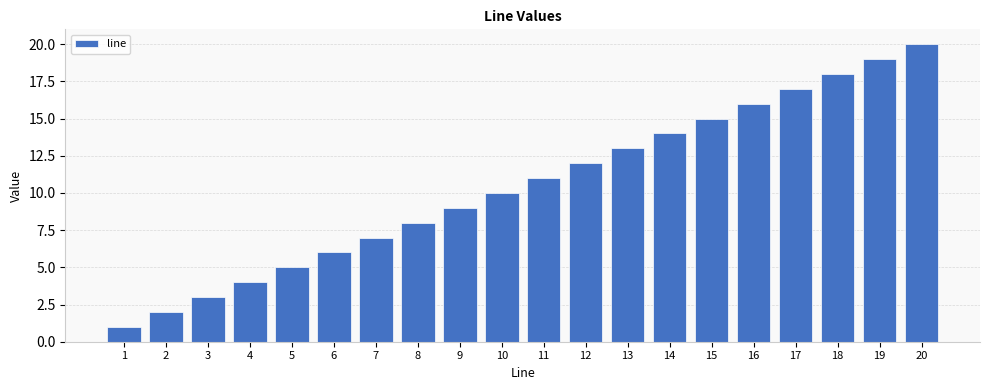

At which label is the value closest to 10?

10